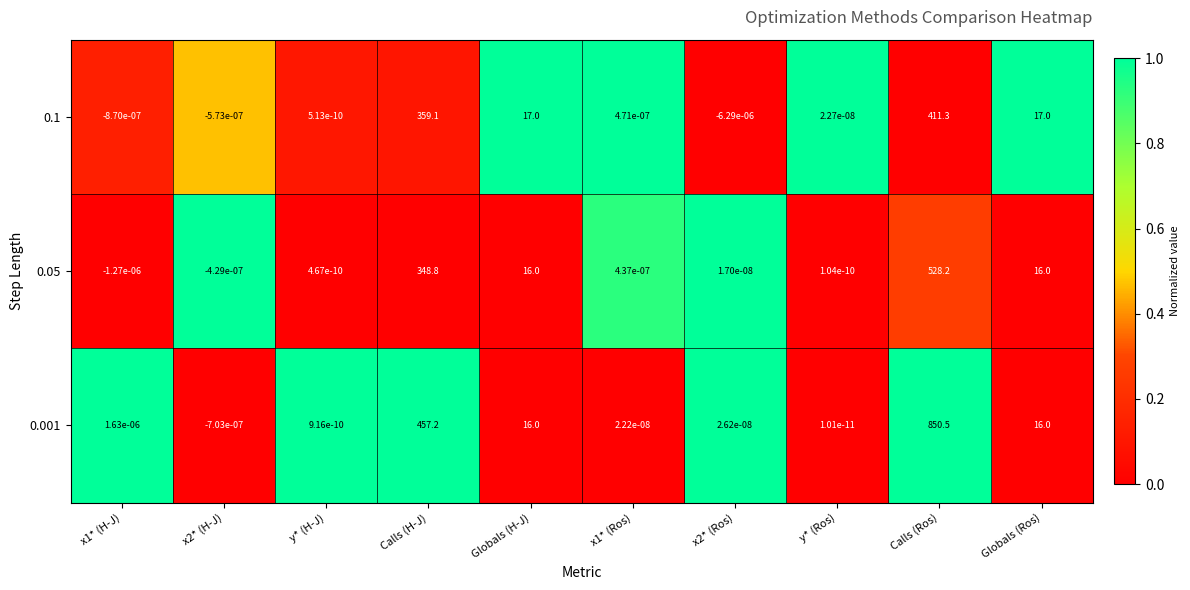

Where does the 0.1 series first go above 0?

y* (H-J)